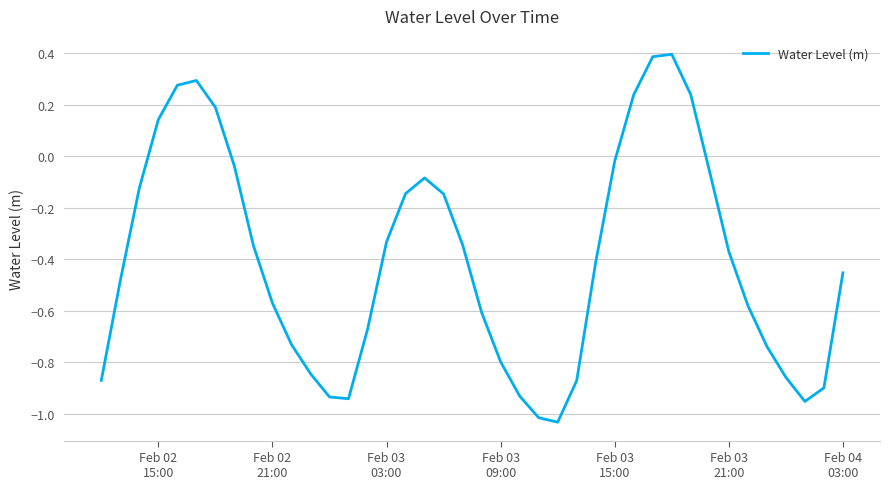

Does the chart display data point markers on the line(s)?

No